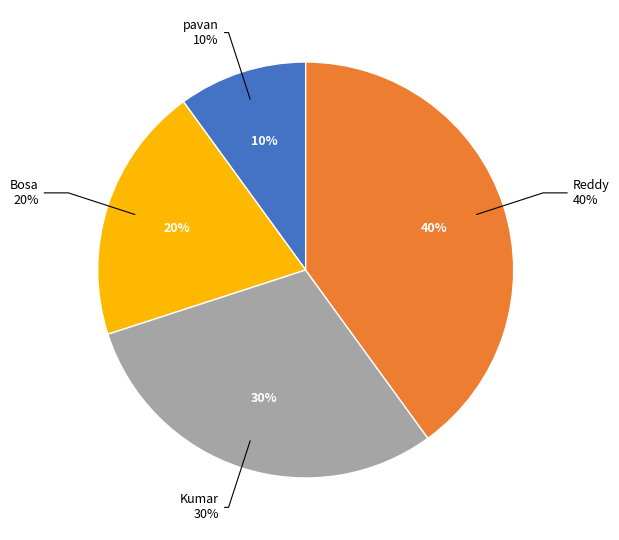

True or false: pavan accounts for 10% of the total.

True